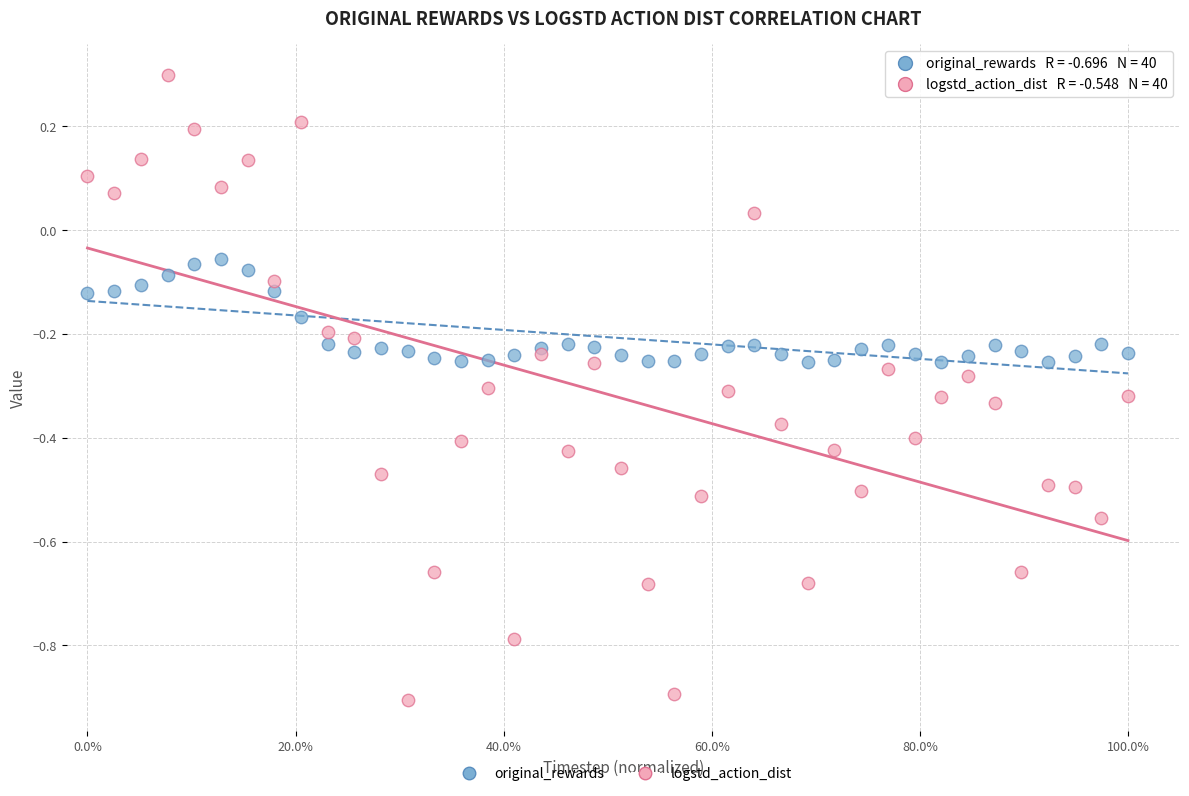

What is the X range (max minus min) for the scatter plot?

1.0